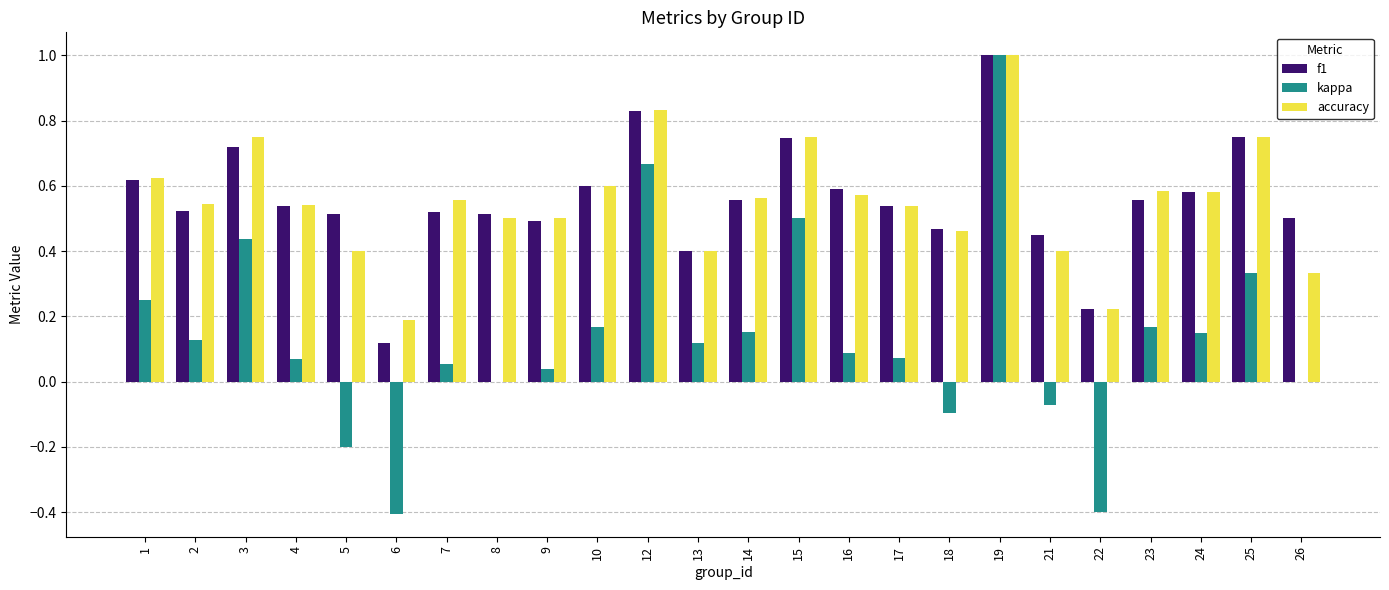

The accuracy series shows 0.8 at 16. True or false?

False